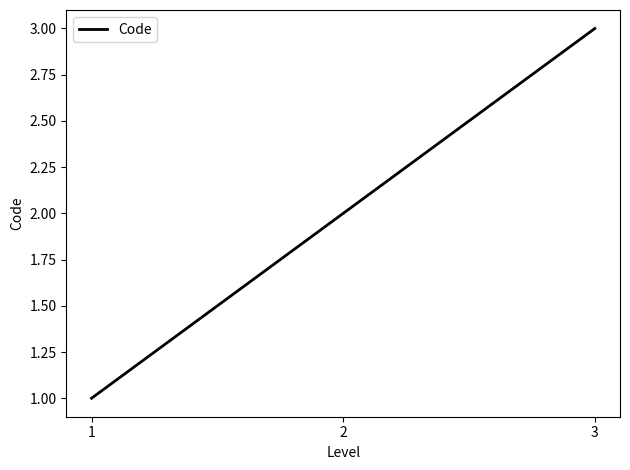

Reading left to right, list all the values displayed in this chart.

1	2	3